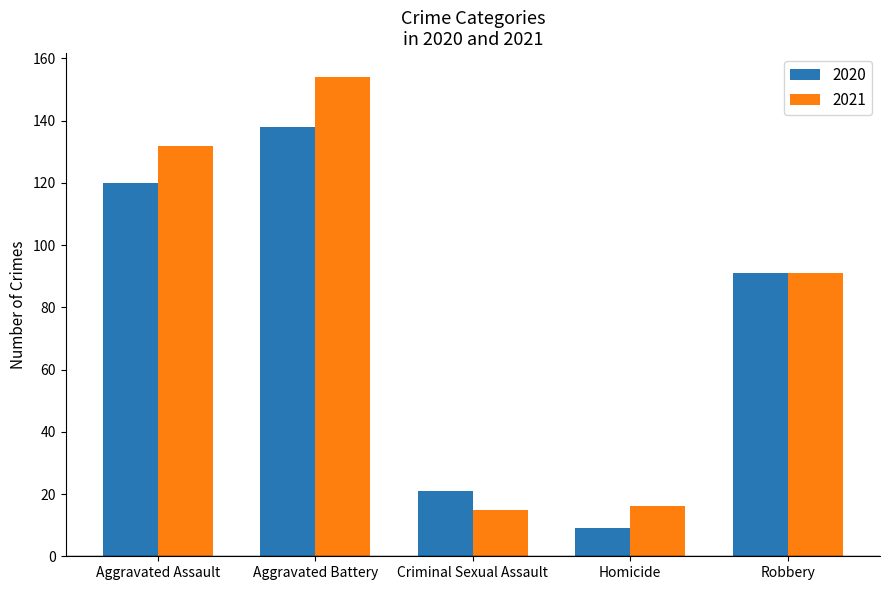

True or false: 2021 has a value of 146 at Robbery.

False